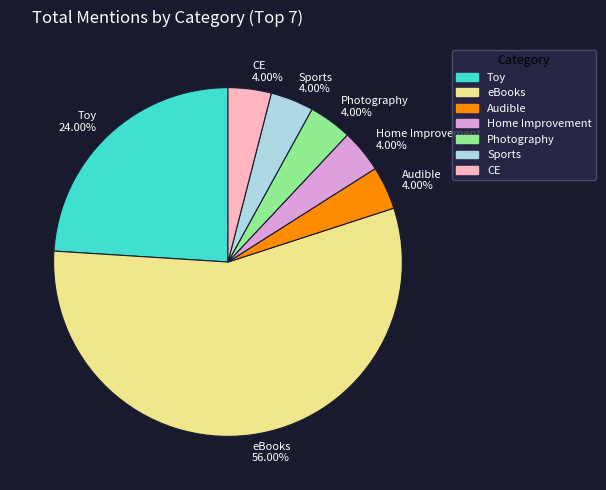

Between Audible and eBooks, which is larger?

eBooks